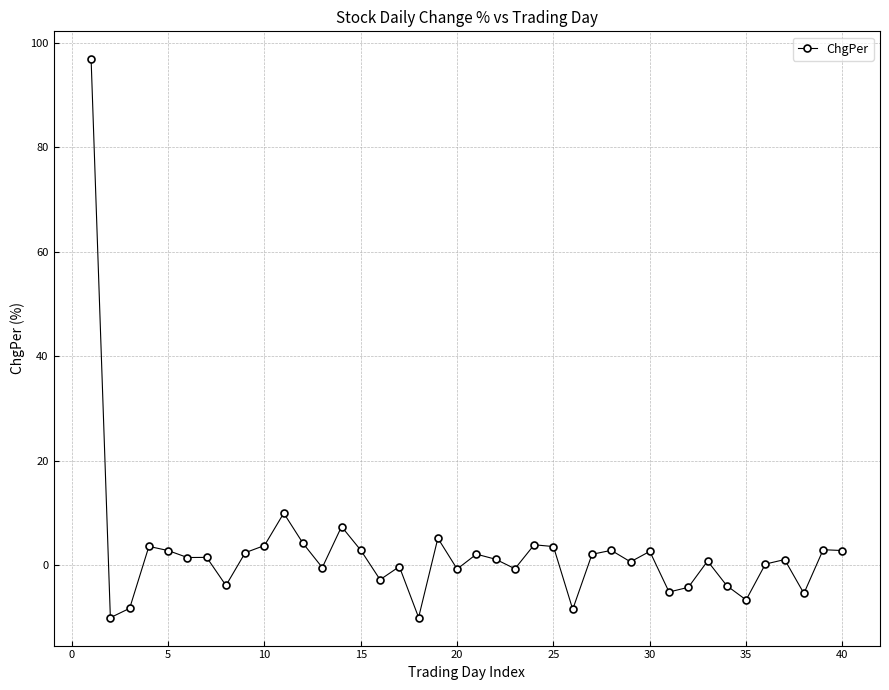

How many distinct data groups are displayed?

1